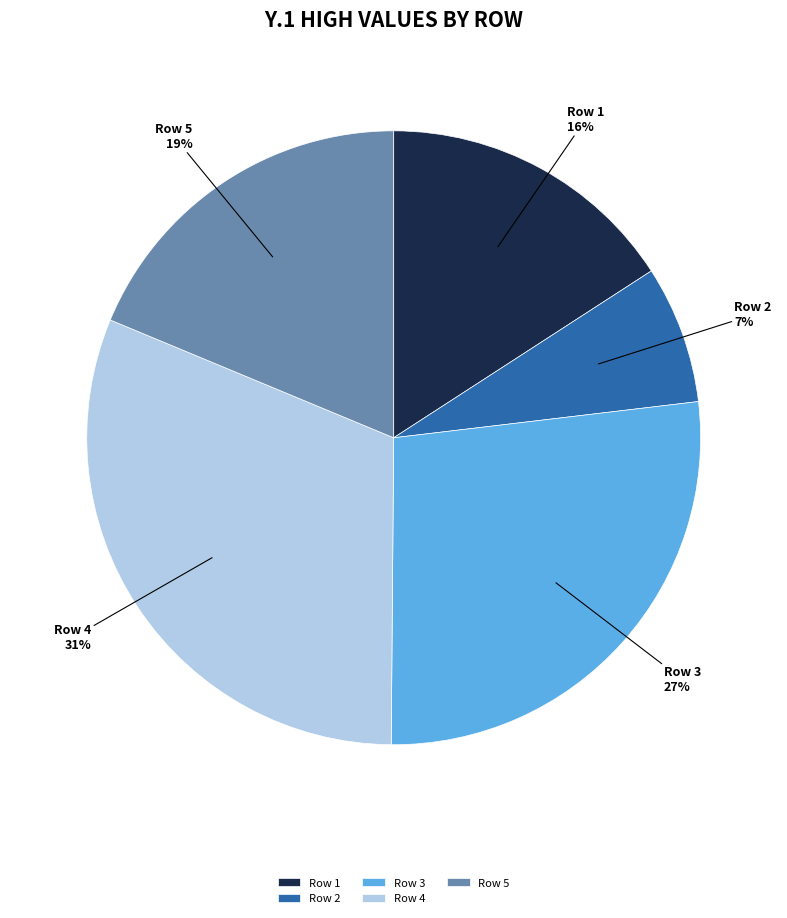

To the nearest percent, what percentage of the pie is Row 5?

19%